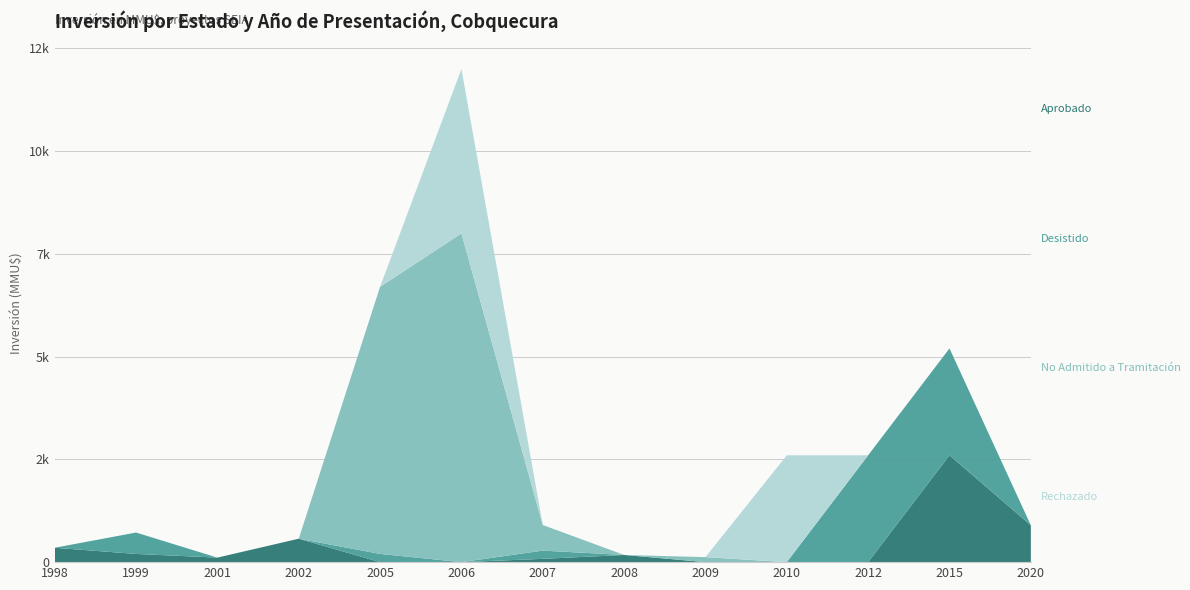

Reading left to right, transcribe all the data shown in this chart.

Aprobado: 1998=350	1999=200	2001=110	2002=570	2005=0	2006=0	2007=80	2008=175	2009=0	2010=0	2012=0	2015=2600	2020=897
Desistido: 1998=0	1999=520	2001=0	2002=0	2005=200	2006=0	2007=200	2008=0	2009=0	2010=0	2012=2600	2015=2600	2020=0
No Admitido a Tramitación: 1998=0	1999=0	2001=0	2002=0	2005=6500	2006=8000	2007=624	2008=0	2009=122	2010=0	2012=0	2015=0	2020=0
Rechazado: 1998=0	1999=0	2001=0	2002=0	2005=0	2006=4000	2007=0	2008=0	2009=0	2010=2600	2012=0	2015=0	2020=0